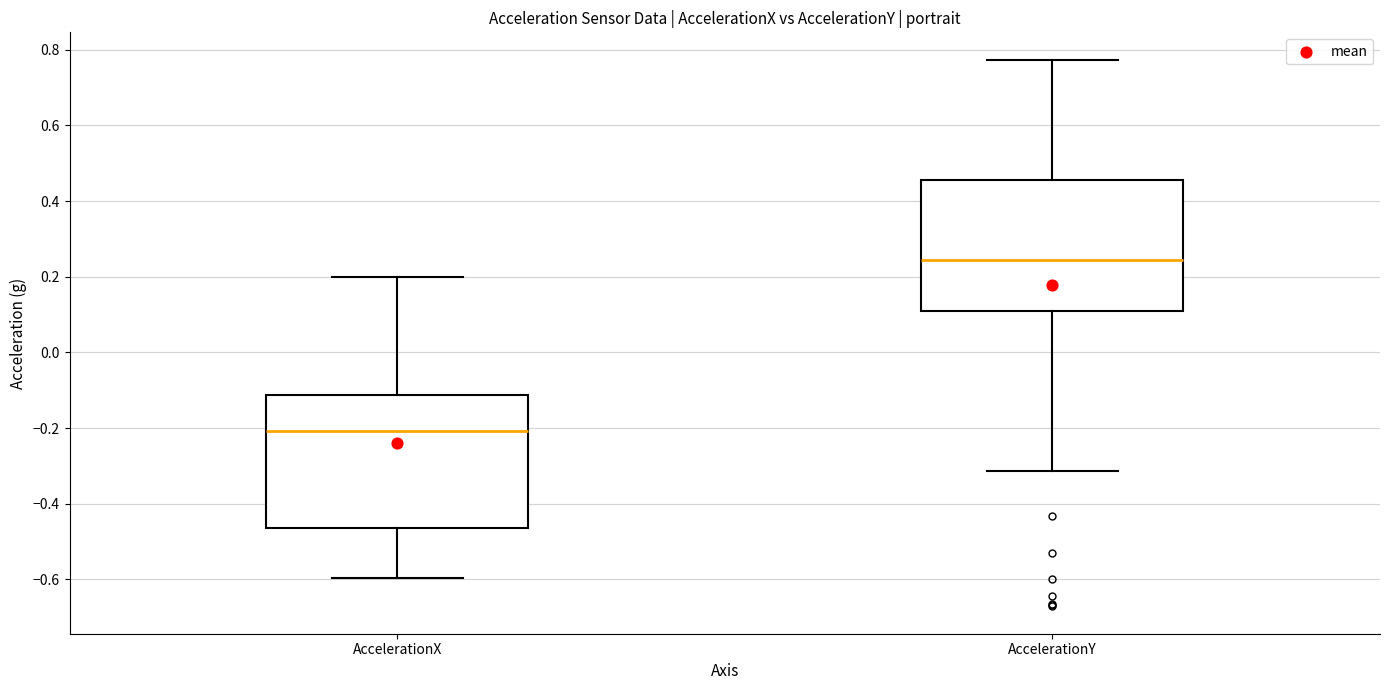

Reading left to right, transcribe this box plot: for each box, give where its median line is, the range the box spans, and where its two whiskers end, as read against the y-axis. The values are not printed on the chart, so give them approximately, as read against the axis.

AccelerationX: median -0.20, box -0.46 to -0.12, whiskers -0.60 to 0.20
AccelerationY: median 0.24, box 0.12 to 0.46, whiskers -0.32 to 0.78